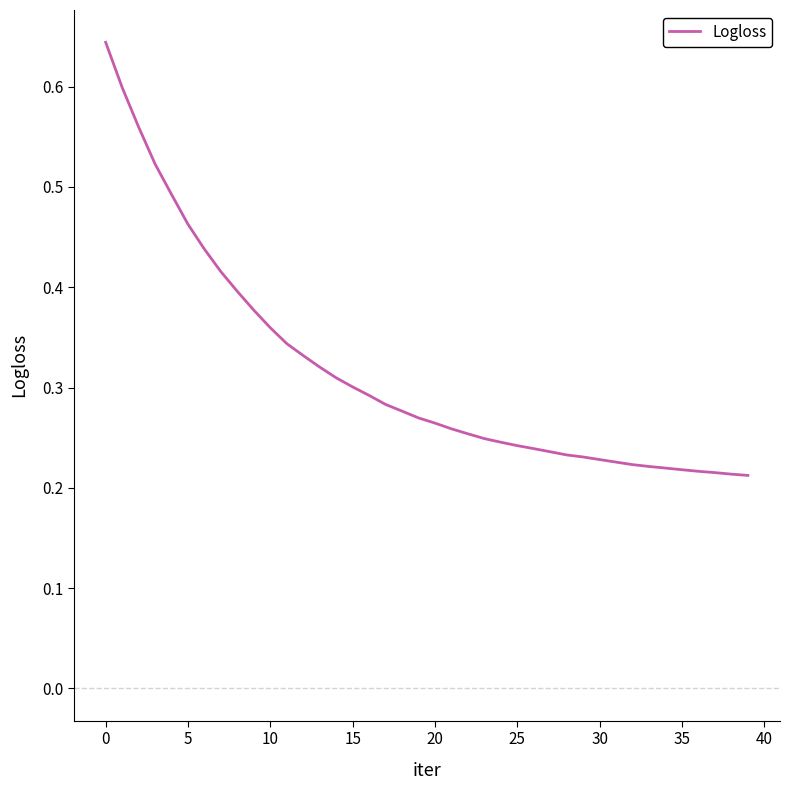

How many lines are shown in the chart?

1